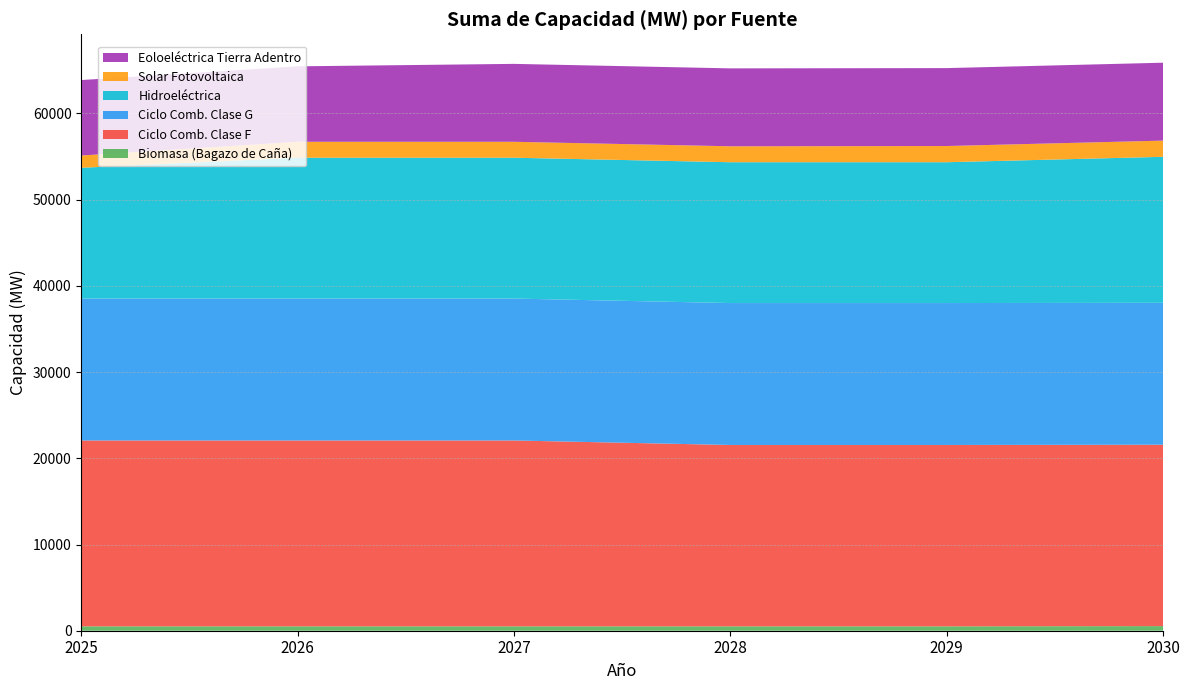

Reading left to right, extract all data points from this chart.

Biomasa (Bagazo de Caña): 505.6	505.6	505.6	505.6	505.6	535.6
Ciclo Comb. Clase F: 21559.5	21559.5	21559.5	21037.7	21037.7	21037.7
Ciclo Comb. Clase G: 16461.2	16461.2	16461.2	16461.2	16461.2	16461.2
Hidroeléctrica: 15165.1	16334.0	16334.0	16334.0	16334.0	16931.2
Solar Fotovoltaica: 1426.6	1848.2	1848.6	1848.6	1878.6	1878.6
Eoloeléctrica Tierra Adentro: 8750.8	8750.8	9036.8	9036.8	9036.8	9036.8